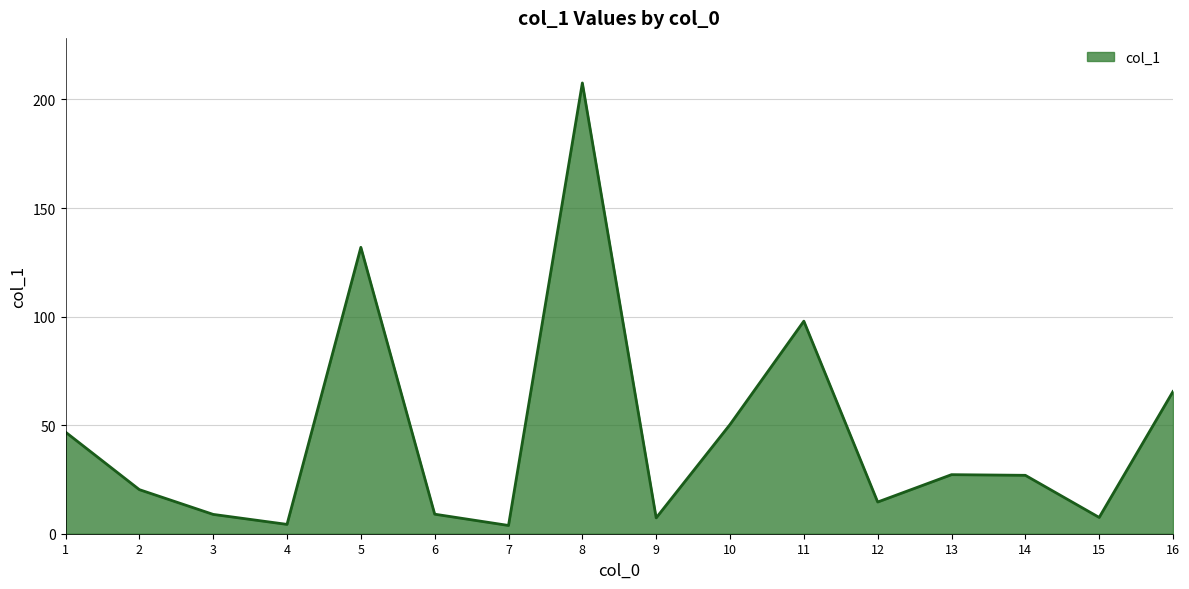

How many interior local peaks (higher than both neighbors) does the data have?

4